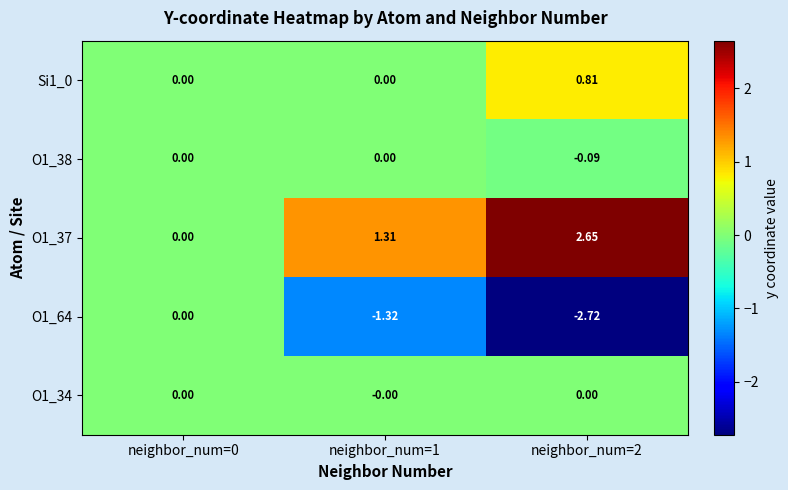

Reading right to left, what are all the values shown in this chart?

Si1_0: neighbor_num=2=0.8	neighbor_num=1=0.0	neighbor_num=0=0.0
O1_38: neighbor_num=2=-0.1	neighbor_num=1=0.0	neighbor_num=0=0.0
O1_37: neighbor_num=2=2.6	neighbor_num=1=1.3	neighbor_num=0=0.0
O1_64: neighbor_num=2=-2.7	neighbor_num=1=-1.3	neighbor_num=0=0.0
O1_34: neighbor_num=2=0.0	neighbor_num=1=-0.0	neighbor_num=0=0.0